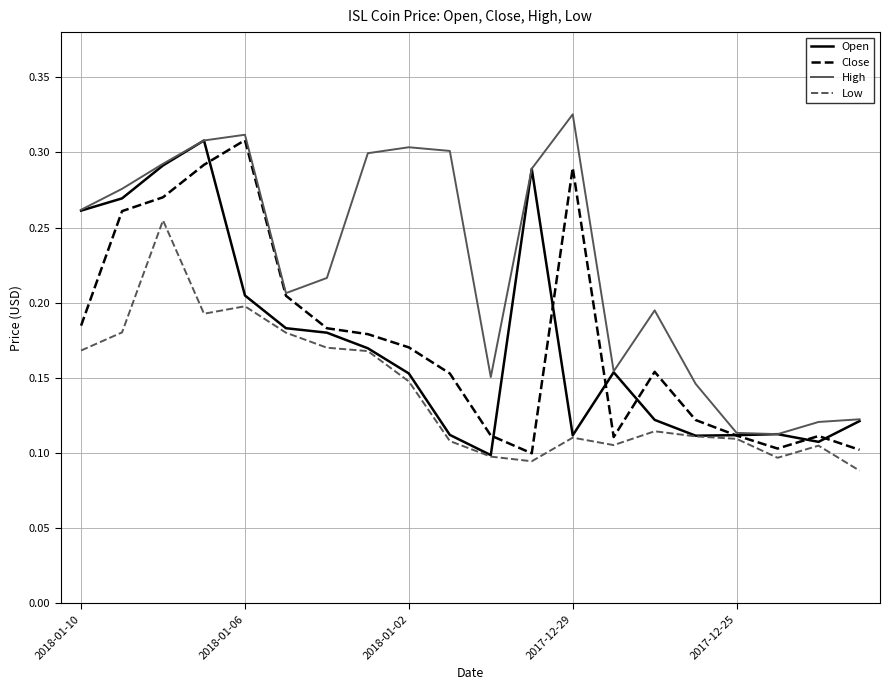

What are all the series names shown in the legend?

Open, Close, High, Low